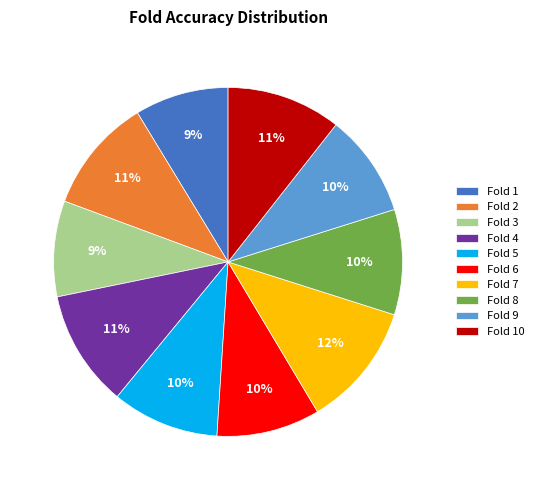

Which has a higher value, Fold 3 or Fold 7?

Fold 7